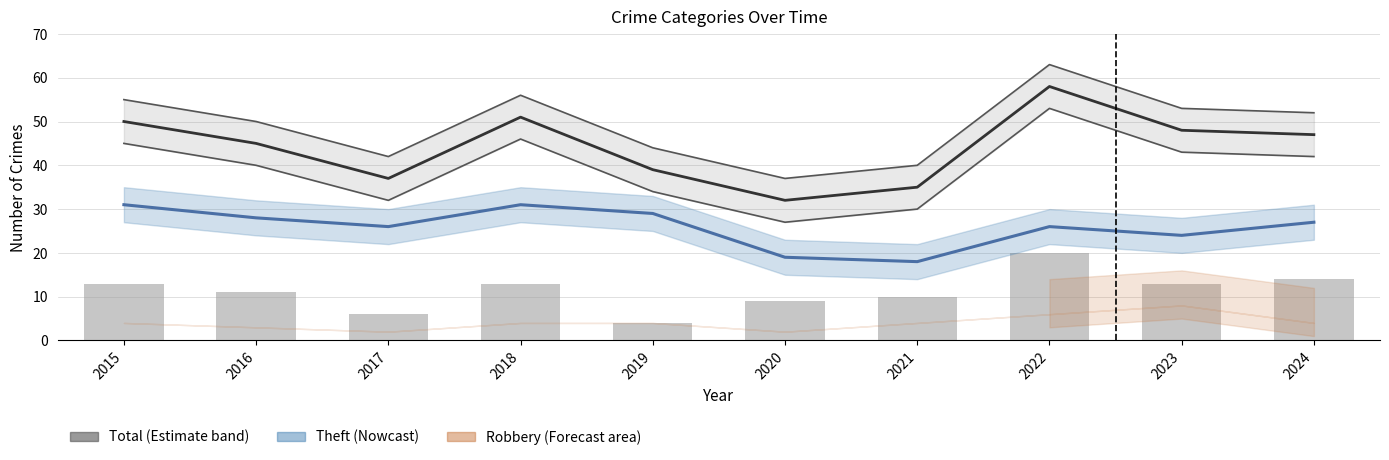

What is the difference between the maximum and minimum values in the Total (Estimate) series?

26